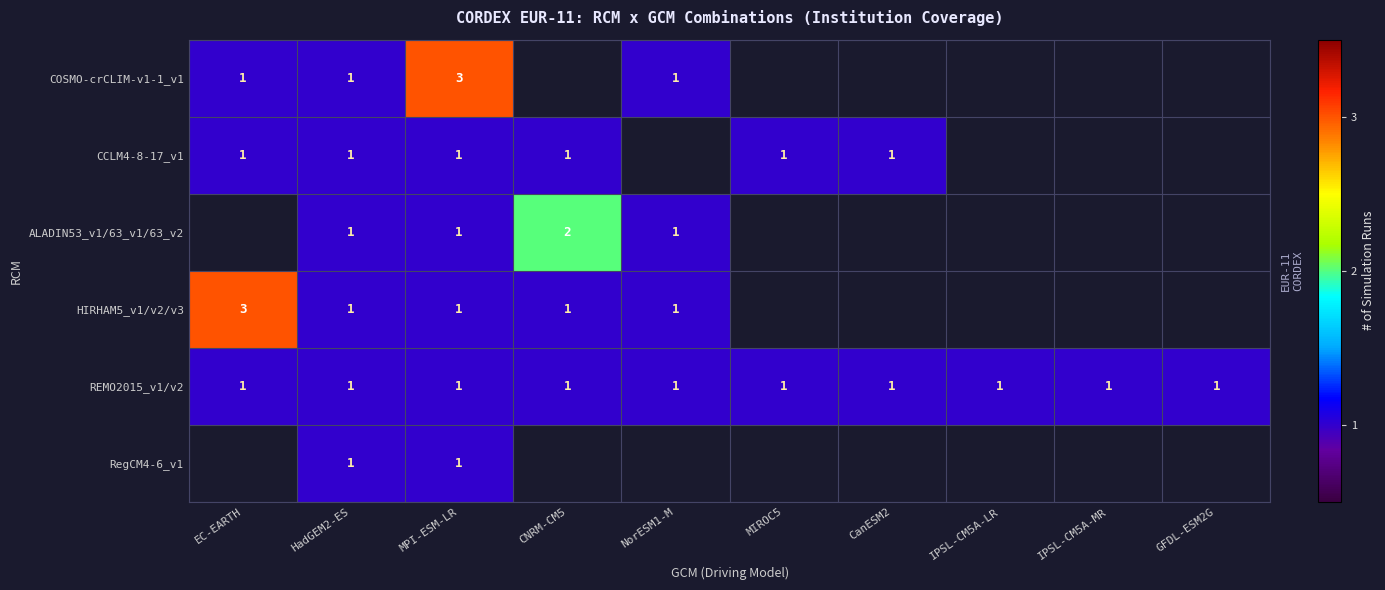

What is the sum of all REMO2015_v1/v2 values?

10